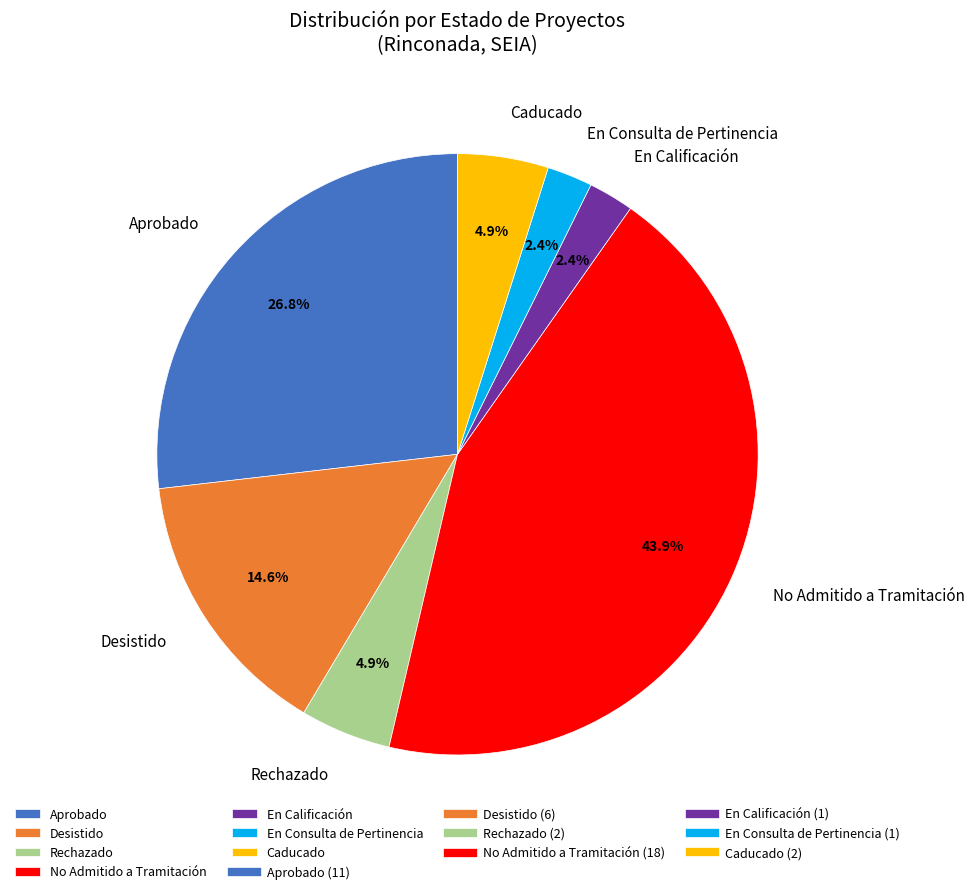

Combined, do Caducado and Rechazado account for over 50%?

No